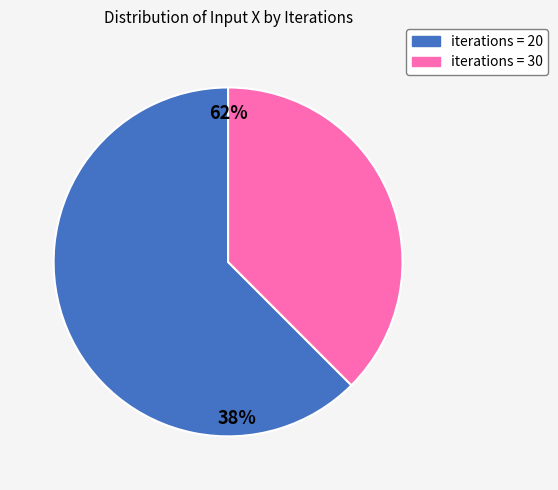

What percentage is the 20 slice, to the nearest percent?

62%